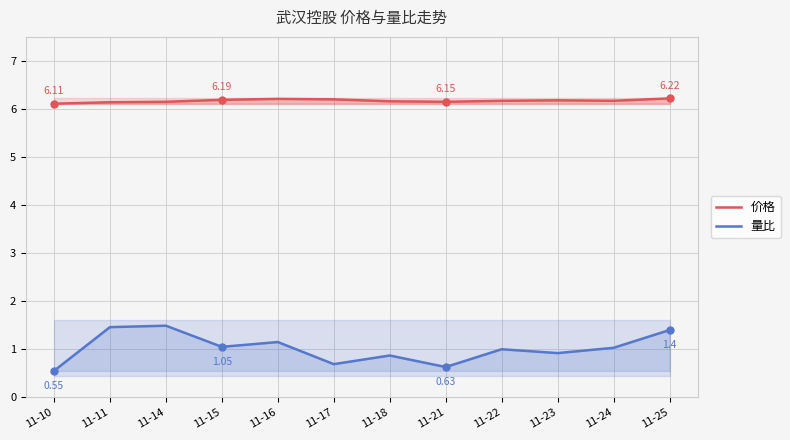

What is the lowest value of the 价格 series?

6.1